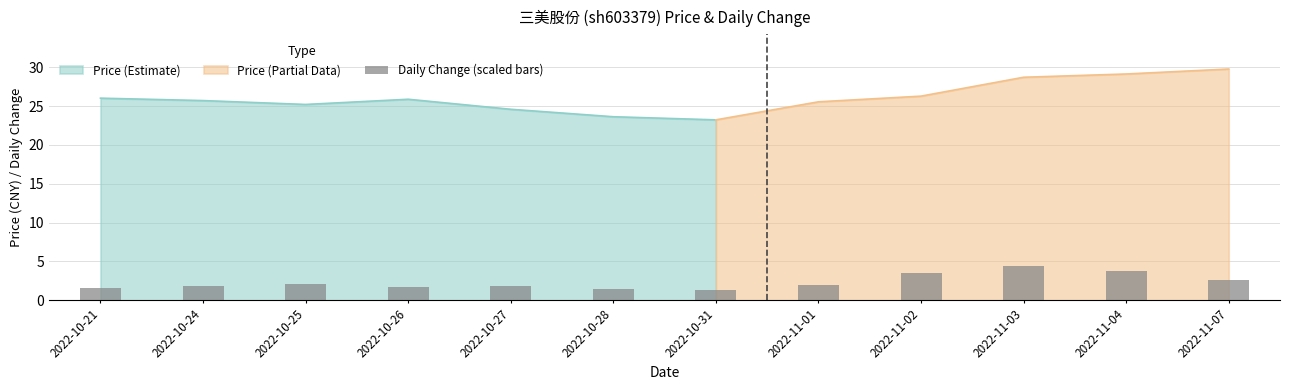

Rank the categories by value from lowest to highest.

2022-10-31, 2022-10-28, 2022-10-21, 2022-10-26, 2022-10-24, 2022-10-27, 2022-11-01, 2022-10-25, 2022-11-07, 2022-11-02, 2022-11-04, 2022-11-03